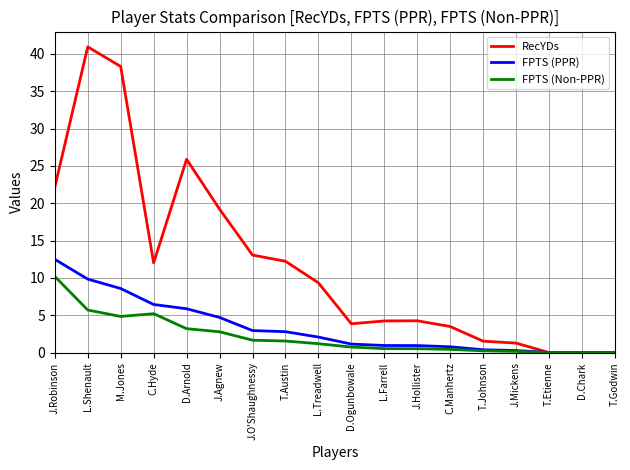

Is it true that RecYDs equals 22.1 at J.Robinson?

True